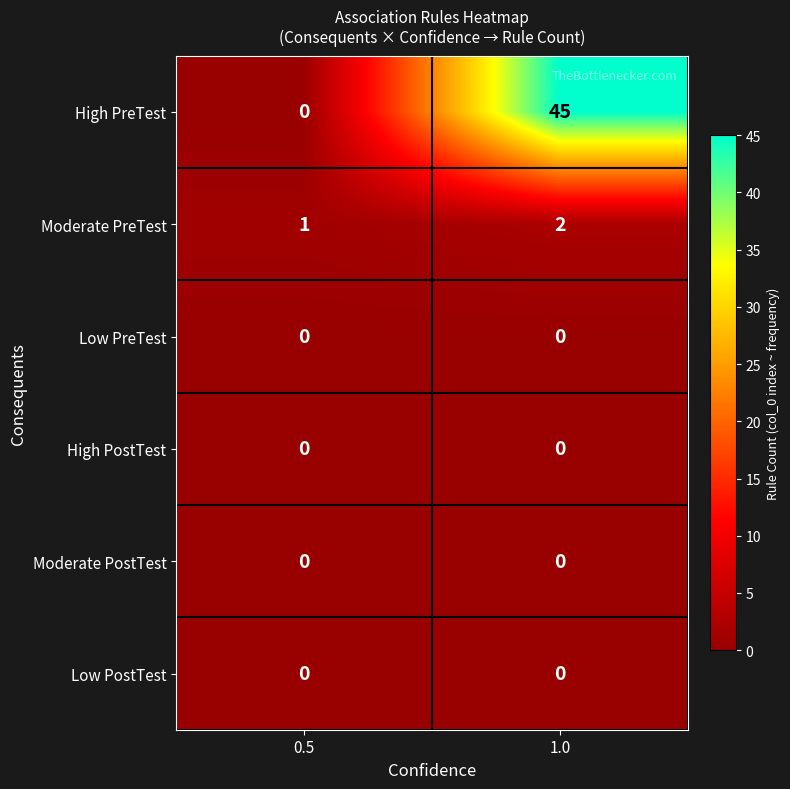

What is the greatest value displayed?

45